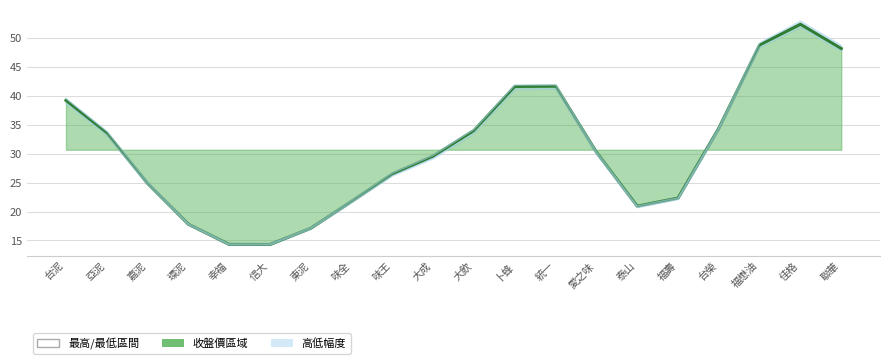

The value at 信大 is 23.1. True or false?

False